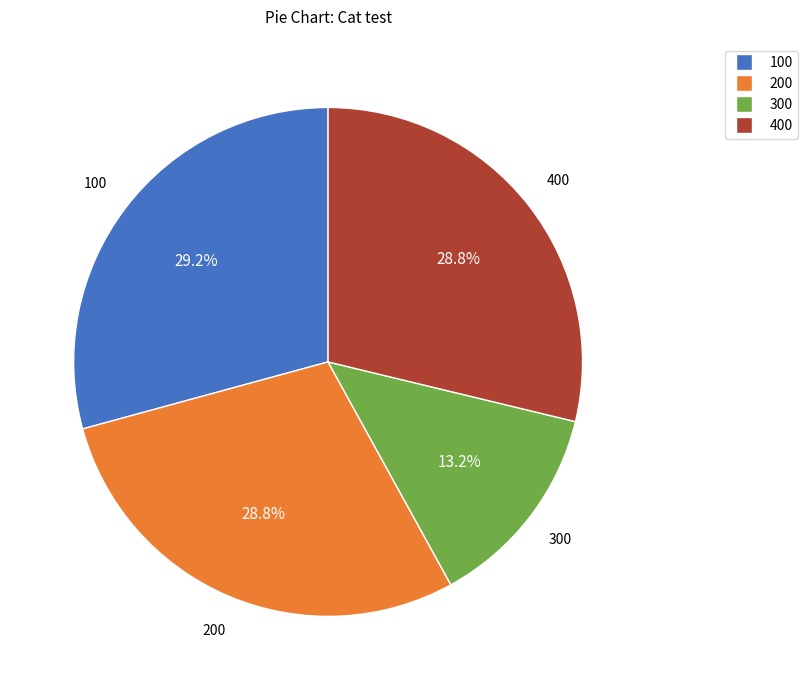

Is there a majority slice in this chart?

No